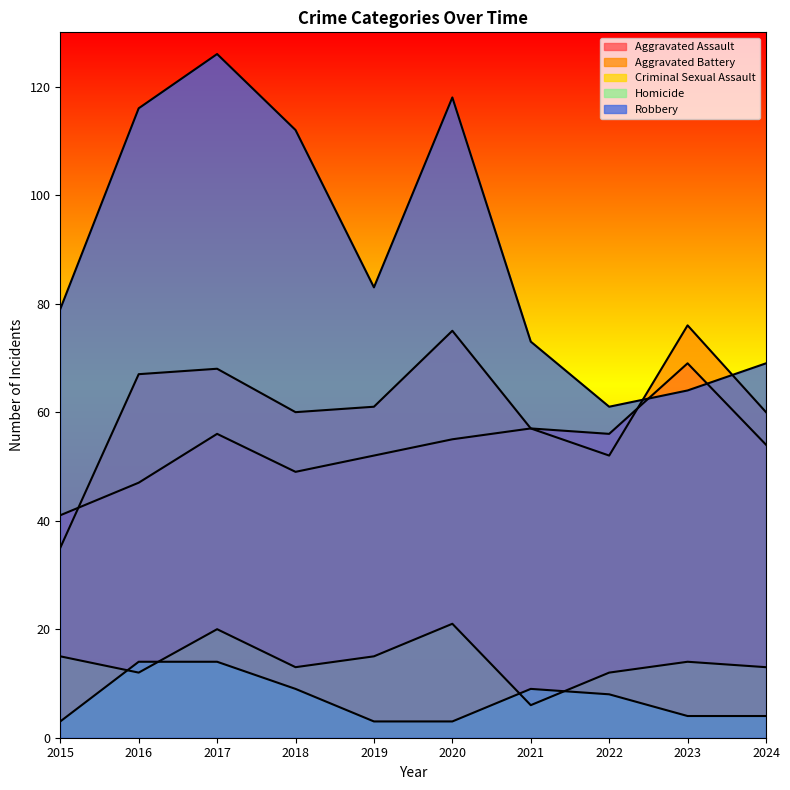

At which category does Aggravated Assault reach its first local valley?

2018